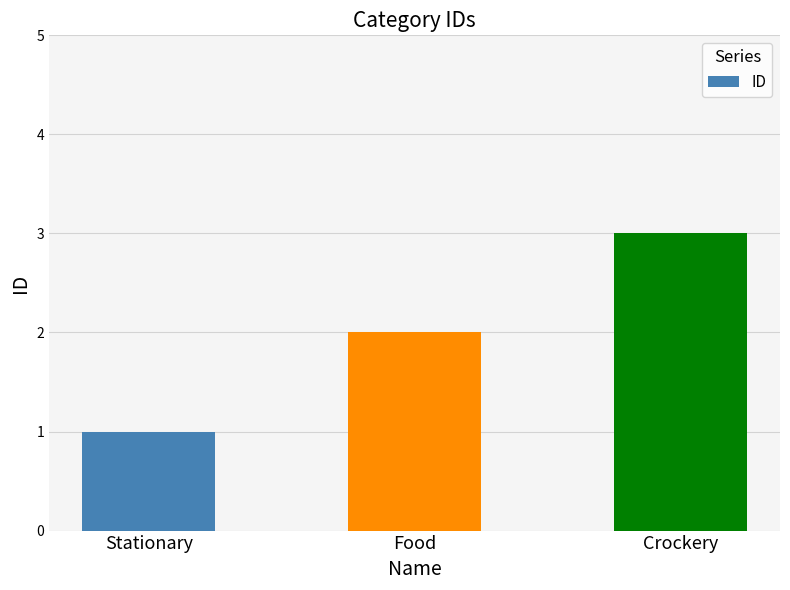

What is the change in value from Stationary to Food?

+1